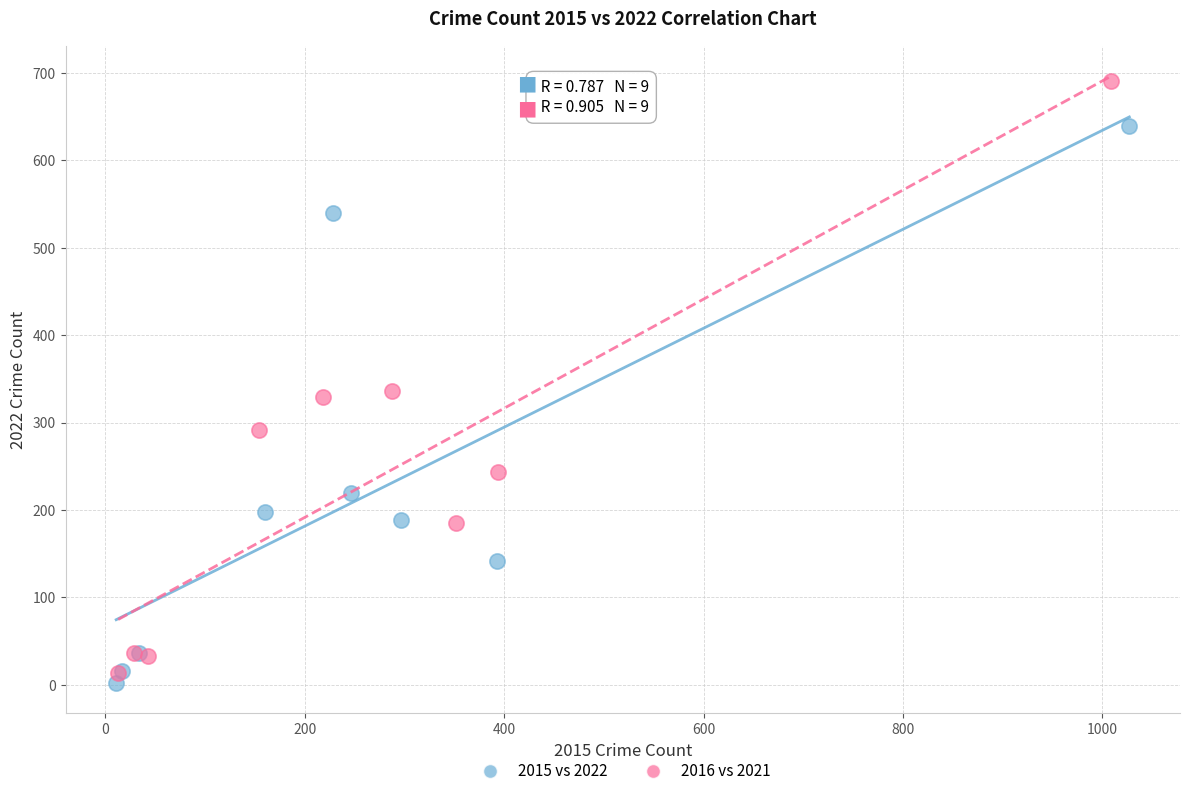

Which series reaches the maximum Y coordinate?

2016 vs 2021